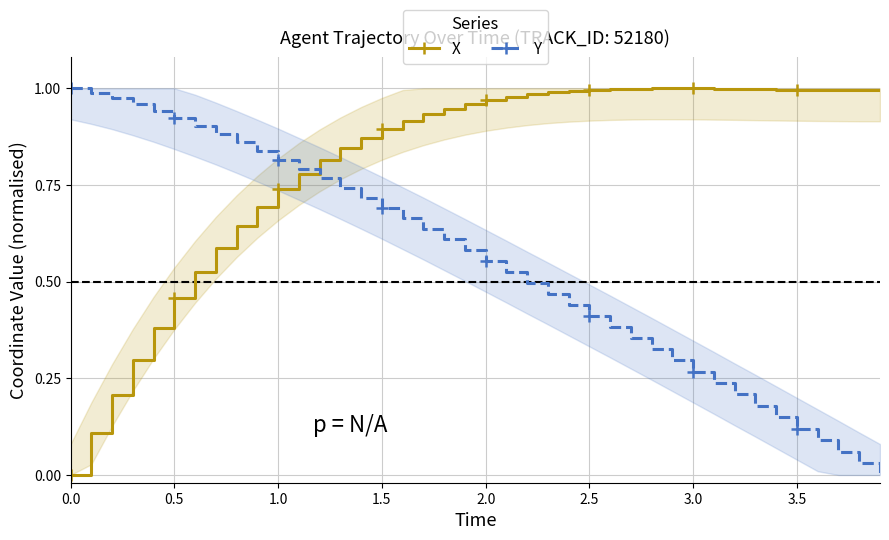

The value of X at 2.5 is 1.0. True or false?

True